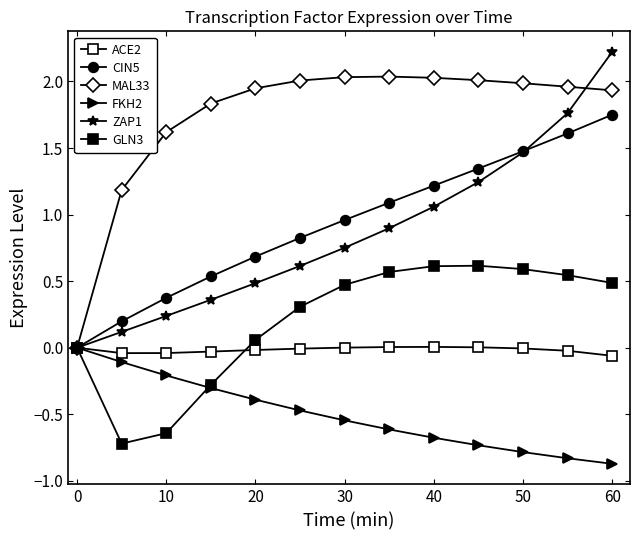

True or false: ACE2 has more than 1 interior local peaks.

False